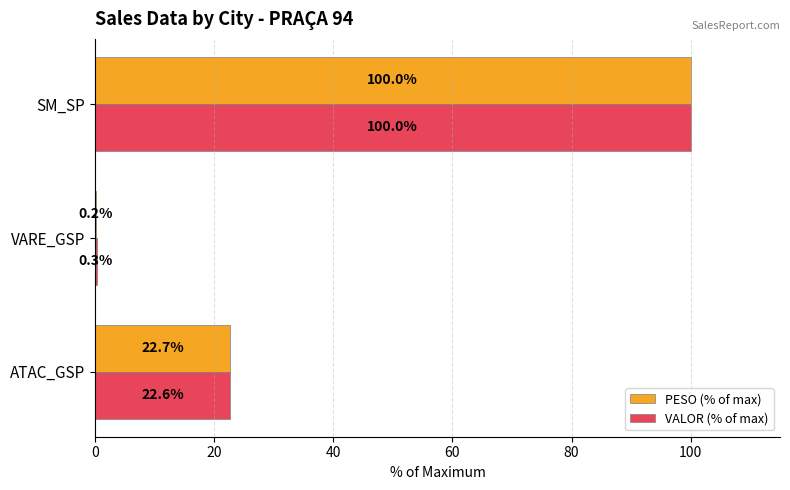

What is the average value of the VALOR (% of max) series?

41.0